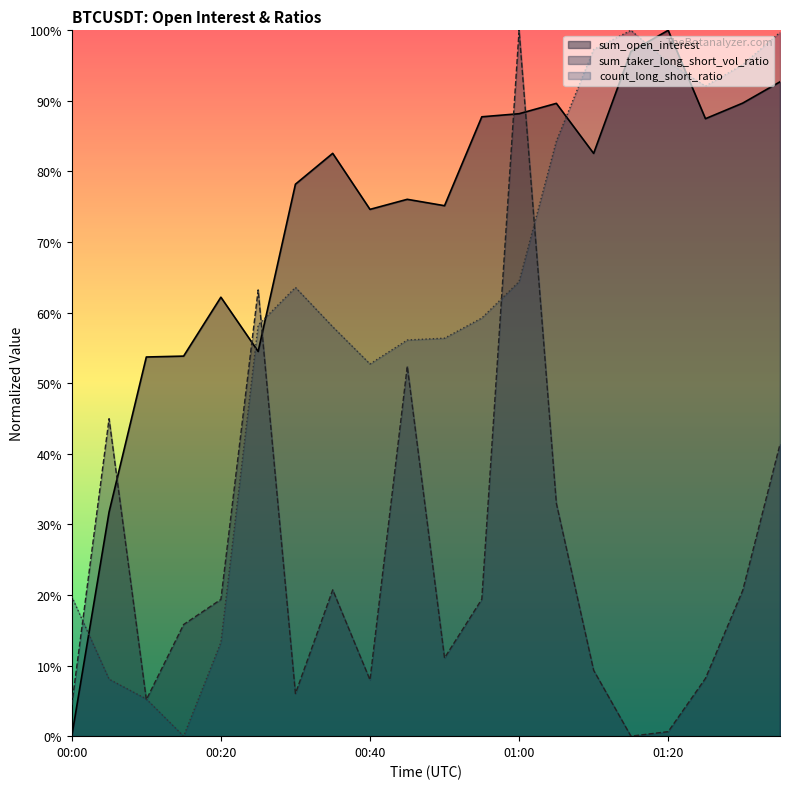

Read the sum_open_interest value at 00:50.

0.8